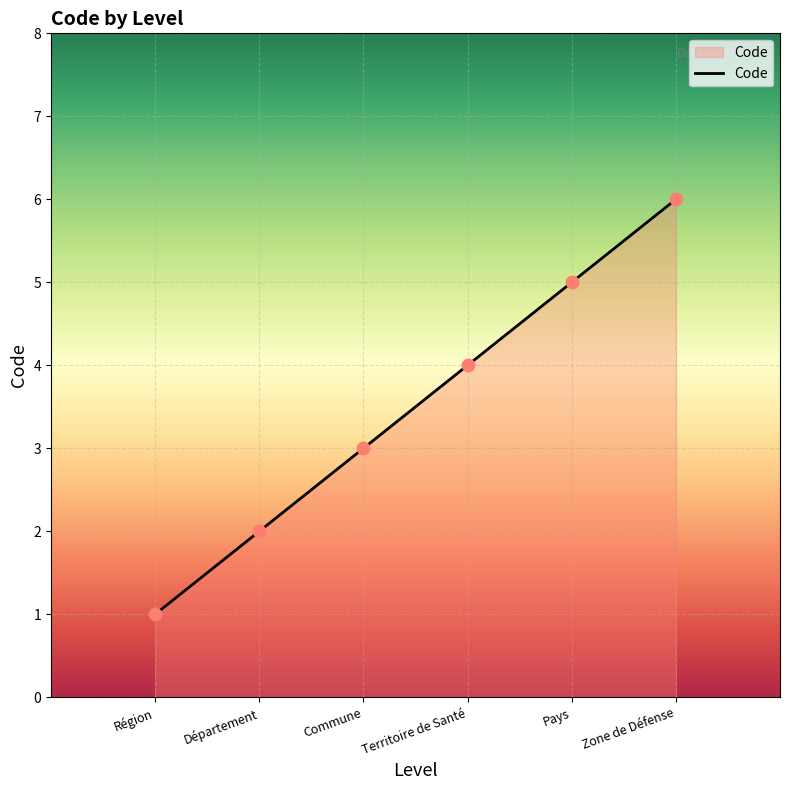

What is the change in value from Commune to Zone de Défense?

+3